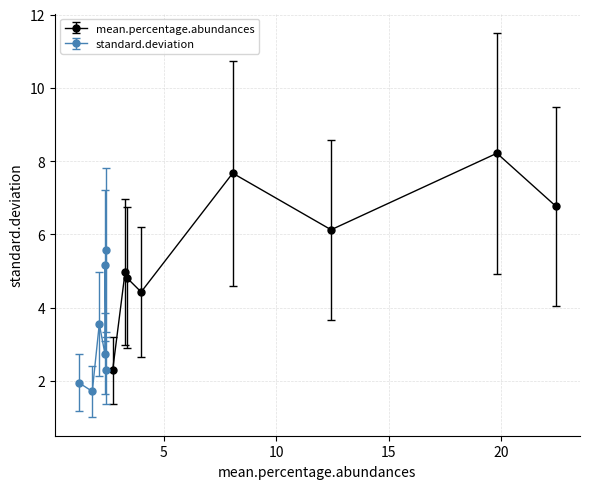

What is the value of the mean.percentage.abundances point at the 3rd from the left?

4.8